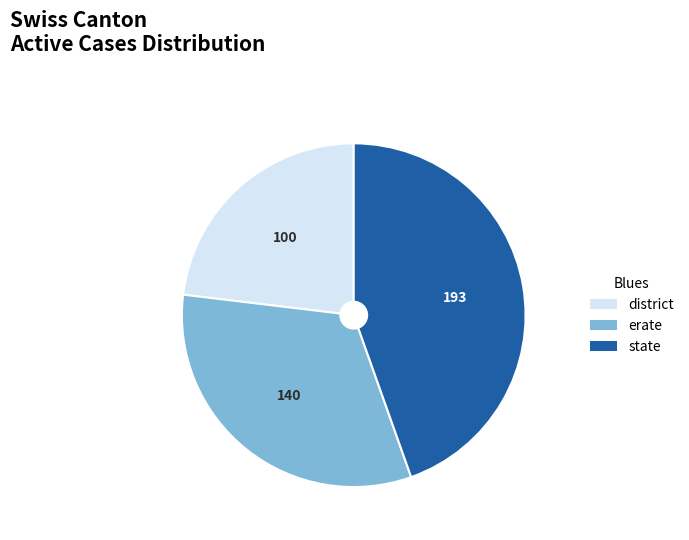

Is the sum of erate and state greater than half?

Yes